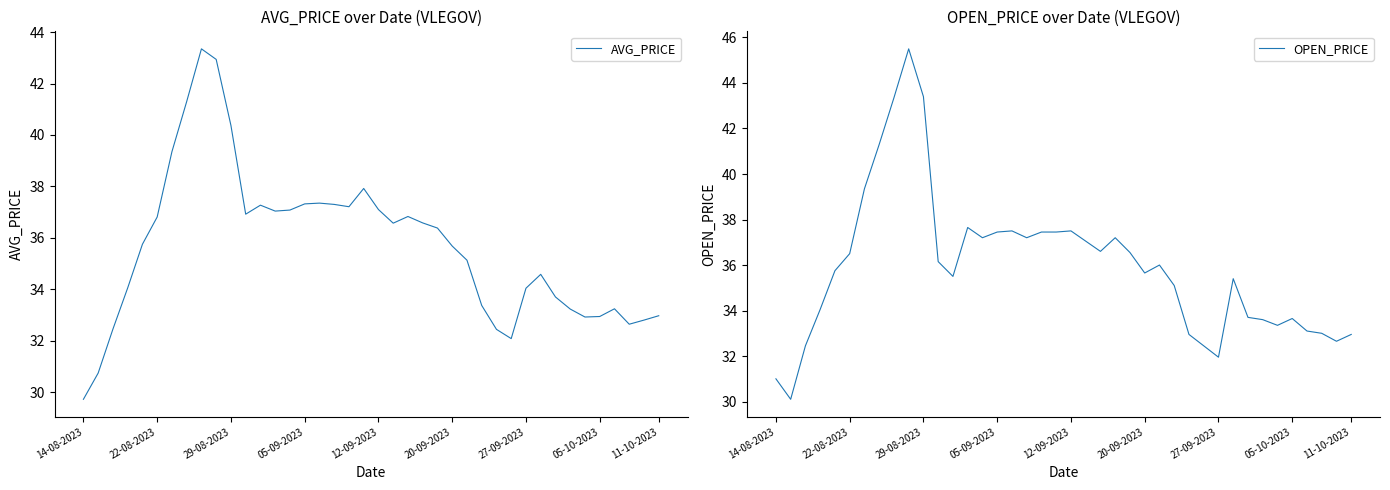

Does the chart display data point markers on the line(s)?

No